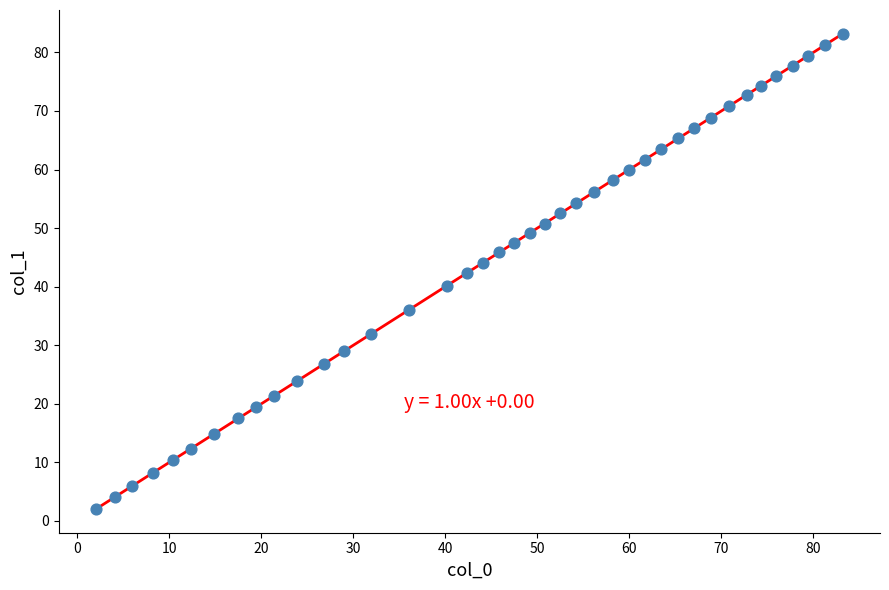

What is the range of Y values (max minus min)?

81.1